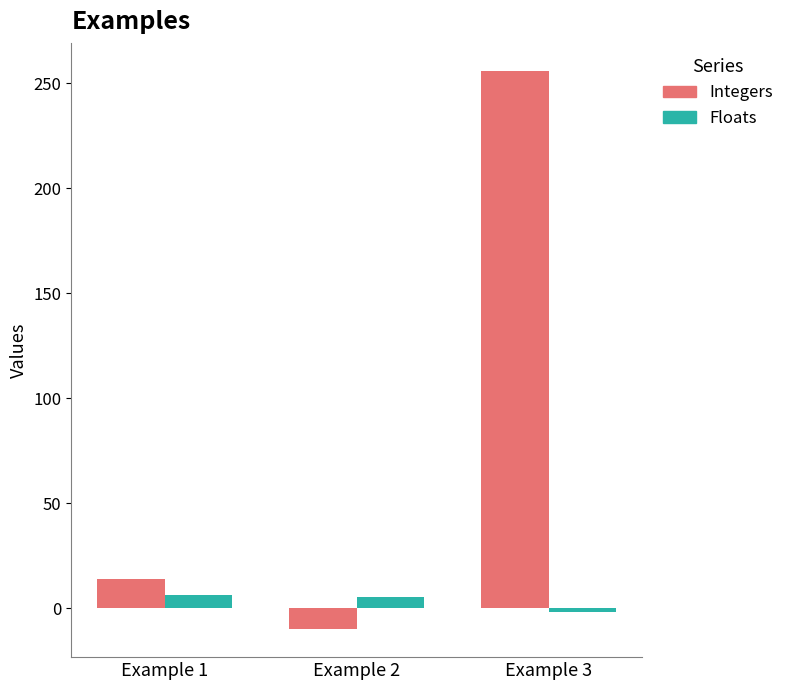

Which series has the largest range (max minus min)?

Integers